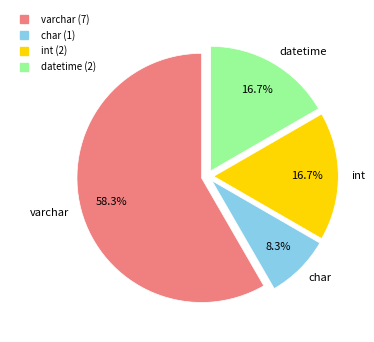

To the nearest percent, what percentage of the pie is datetime?

17%